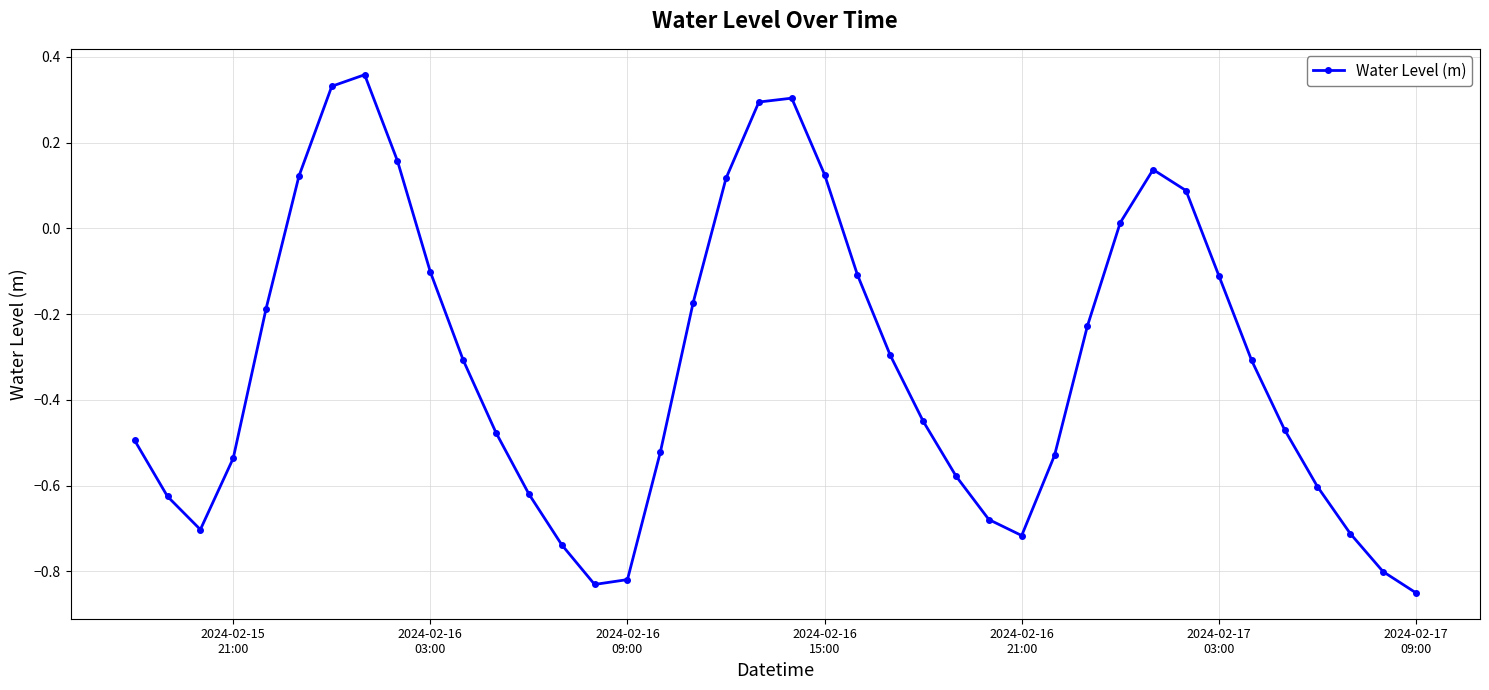

What is the difference between the second highest and minimum values?

1.2